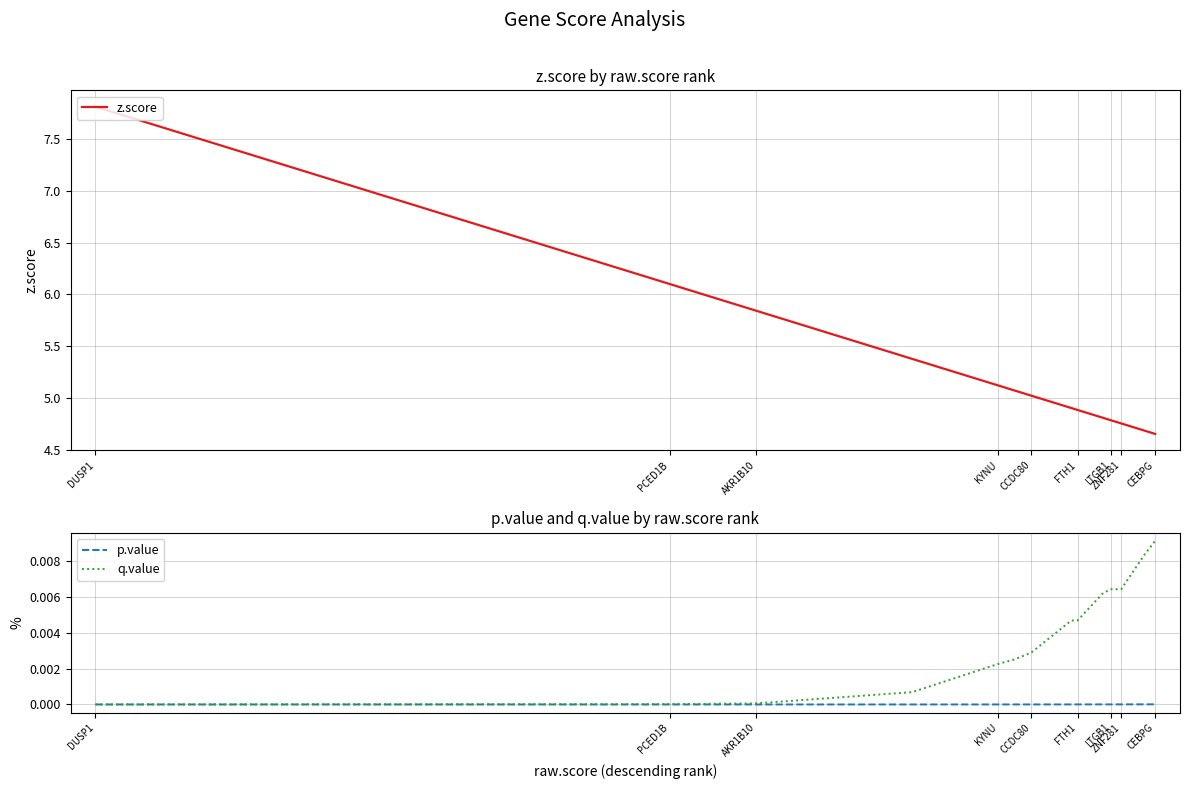

What position from the left is KYNU?

7